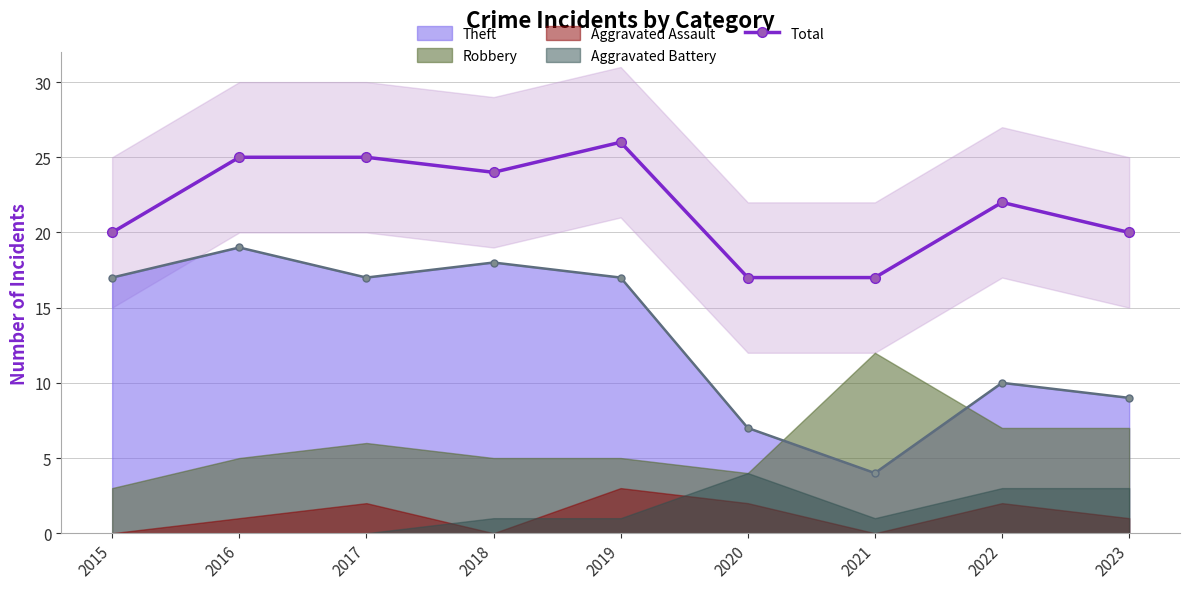

What is the difference between the values at 2020 and 2018?

7